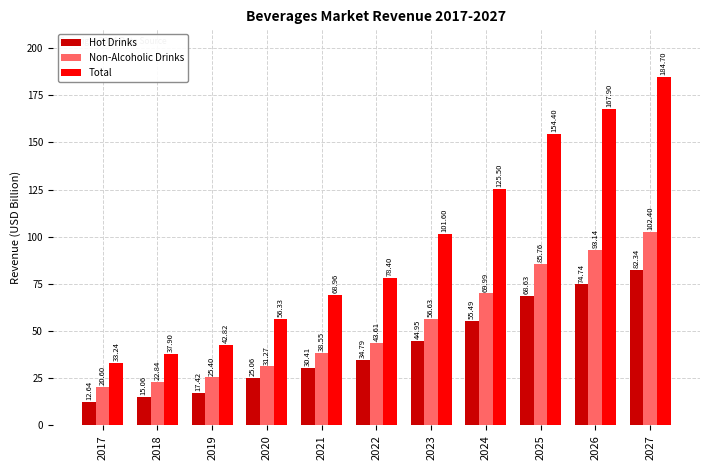

Which label corresponds to the smallest value in the chart?

2017